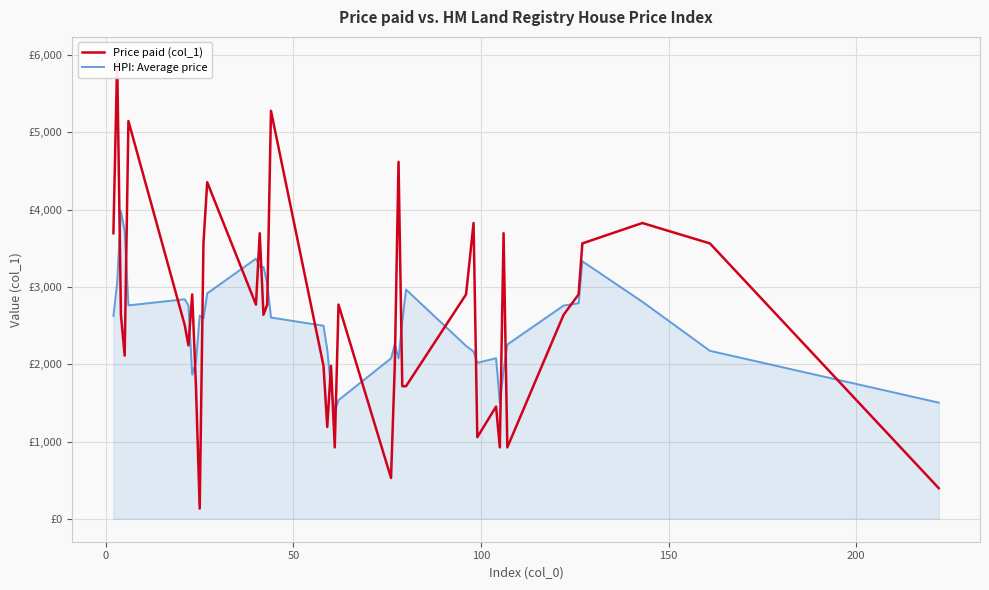

What is the difference between the maximum and minimum values in the Price paid (col_1) series?

5808.0